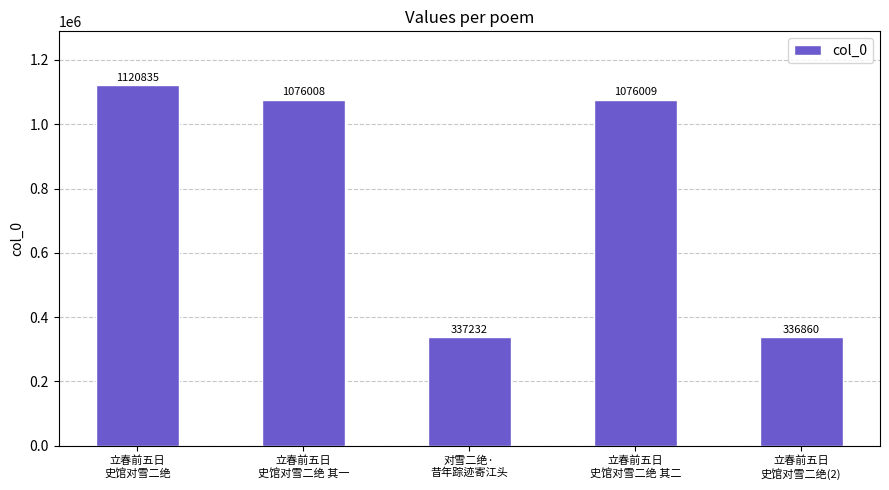

At which label is the value closest to 728847?

立春前五日
史馆对雪二绝 其一